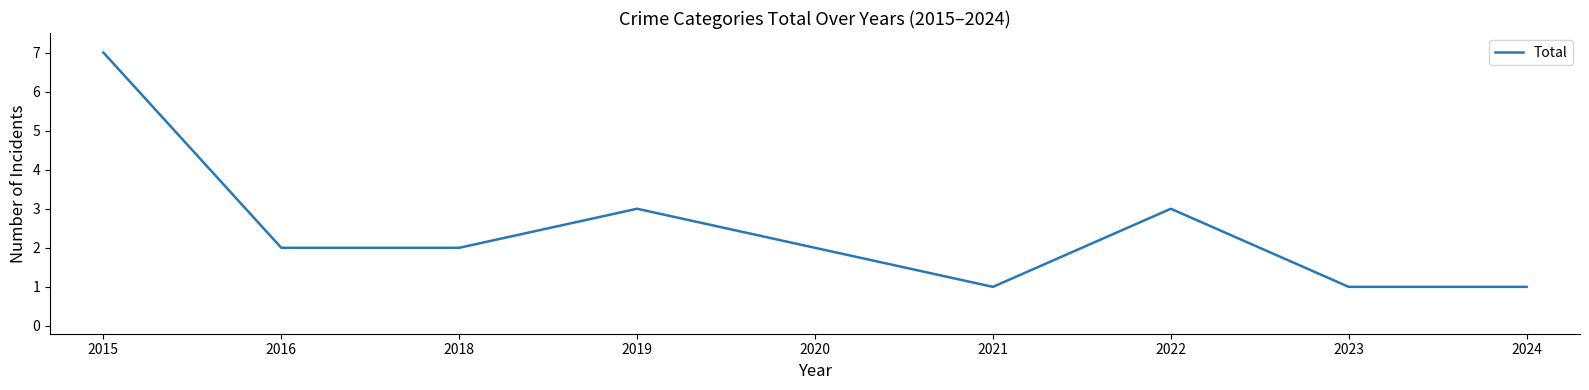

Is it true that the value at 2016 is 1?

False